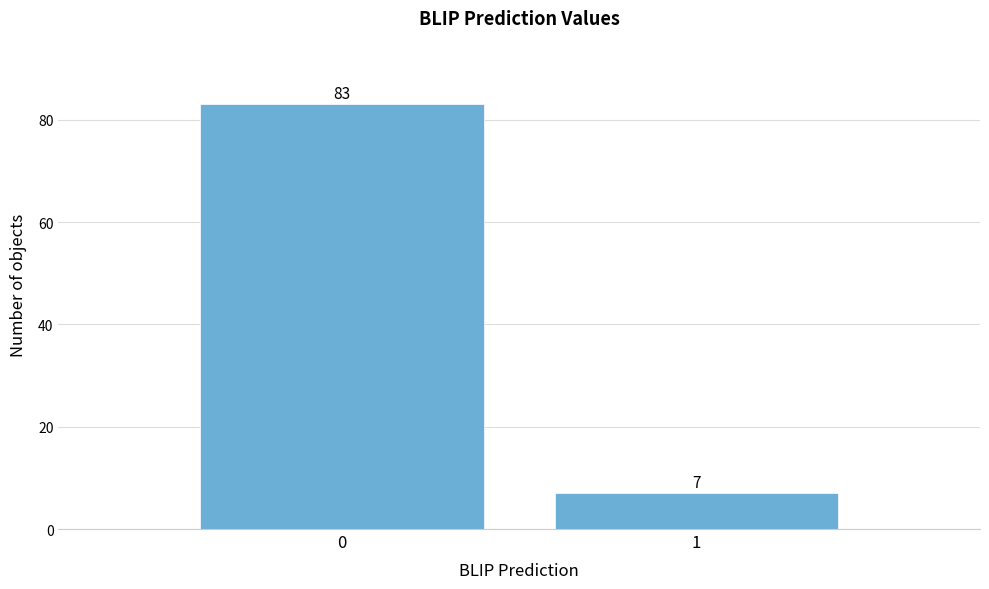

Reading left to right, list all the values displayed in this chart.

0=83	1=7